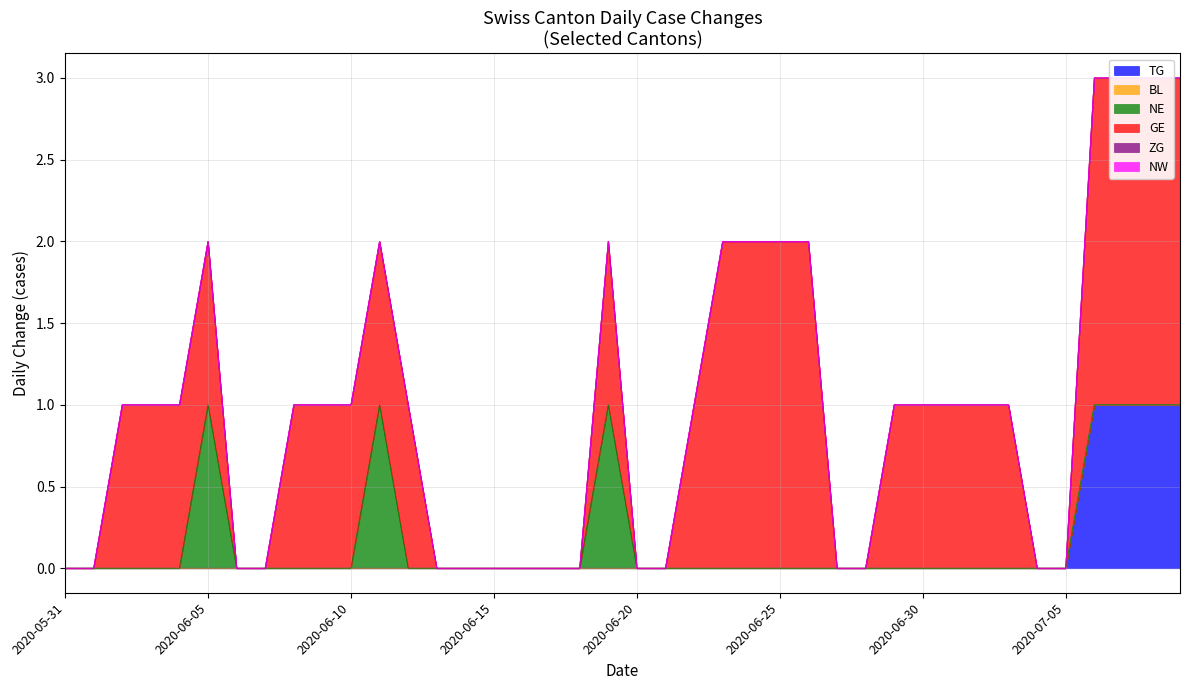

What is the difference between the GE values at 2020-07-06 and 2020-06-30?

1